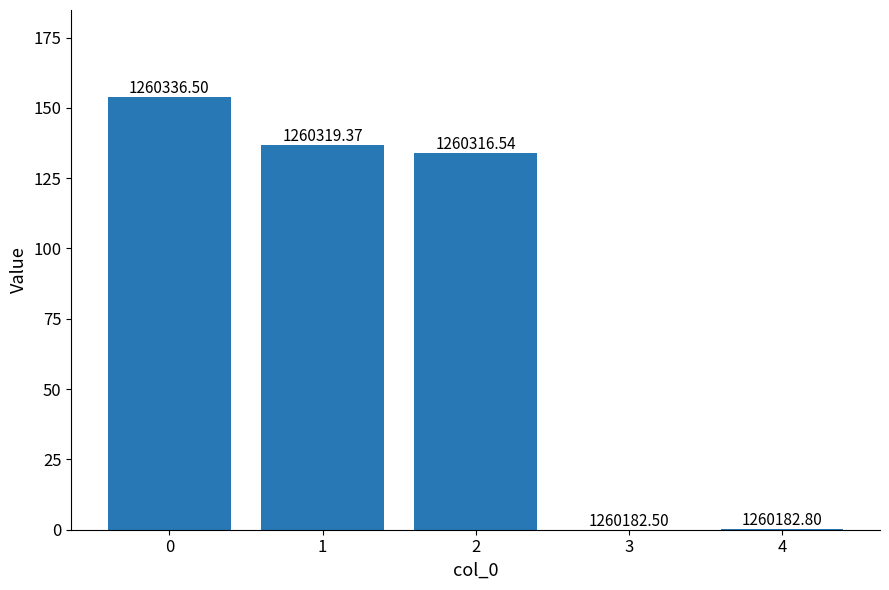

How many series are shown in this chart?

1